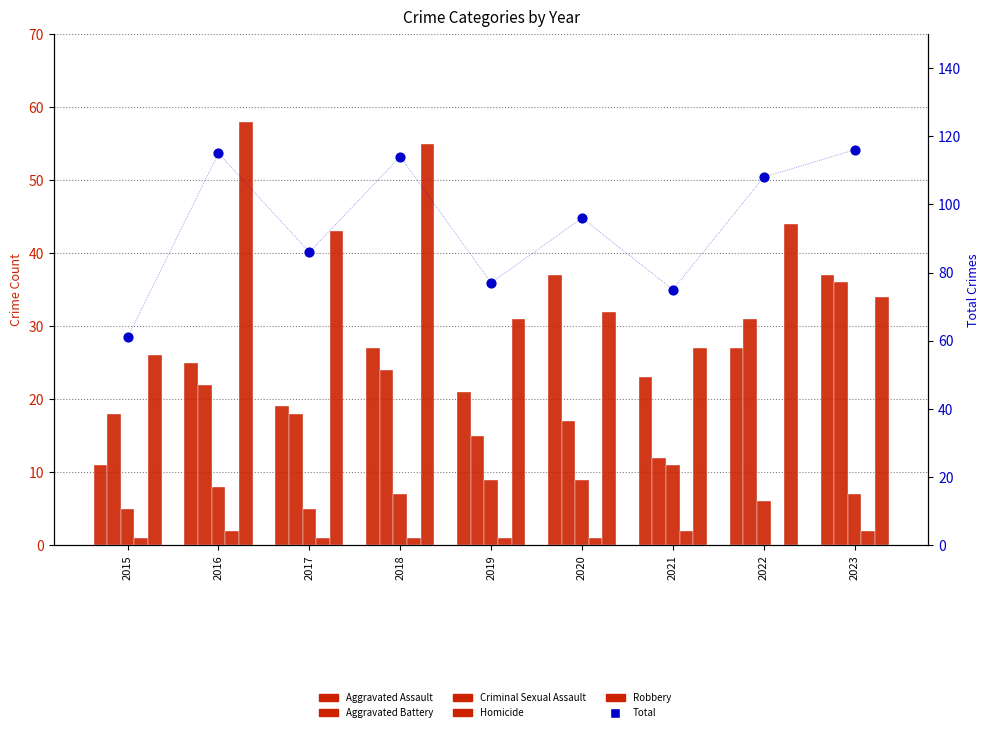

At which category is the sum across all series the highest?

2023